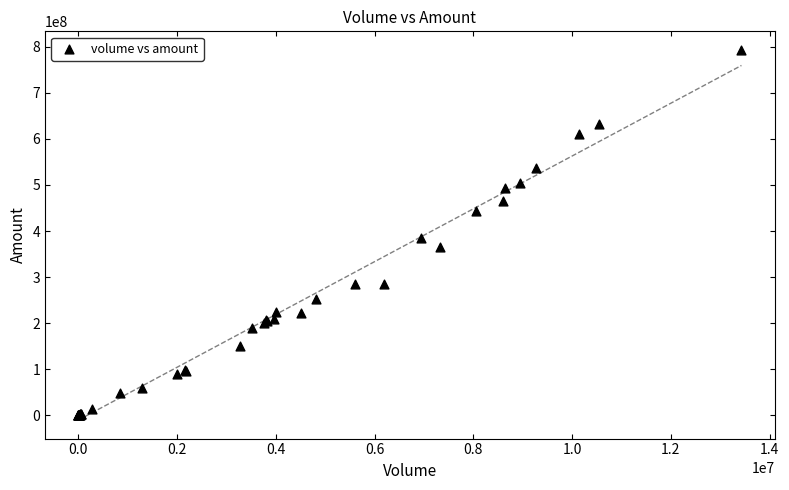

What Y value in the scatter plot is closest to 396782971?

384422124